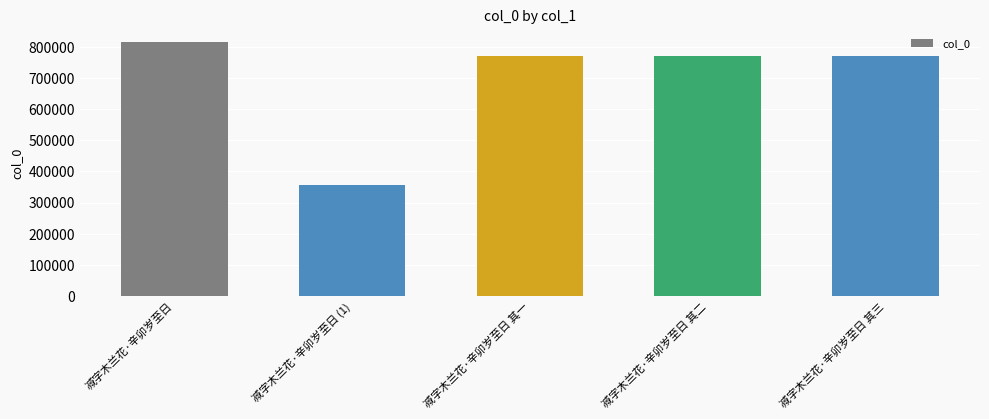

True or false: the data shows 188173 at 减字木兰花·辛卯岁至日 (1).

False